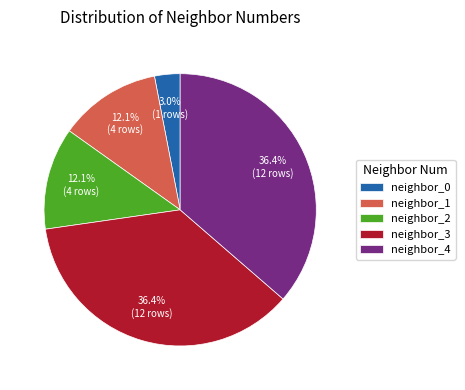

How many segments does this pie chart have?

5